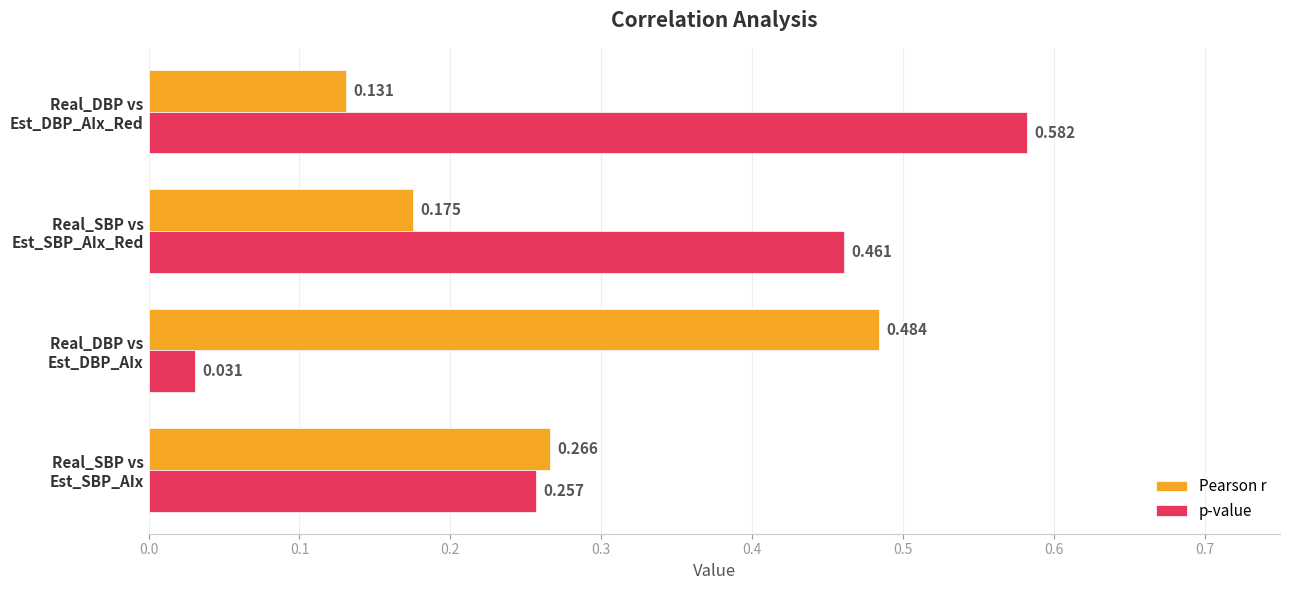

Which series has the largest total across all categories?

p-value